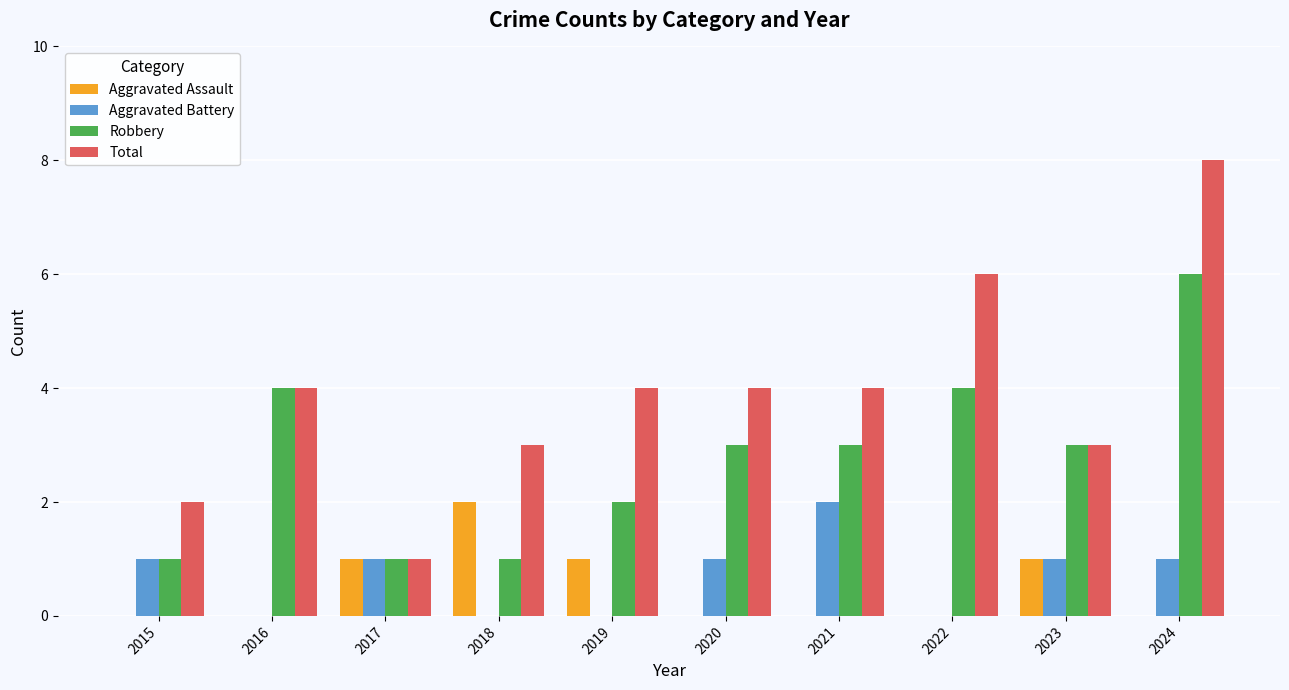

Which label corresponds to the largest value in the chart?

2024